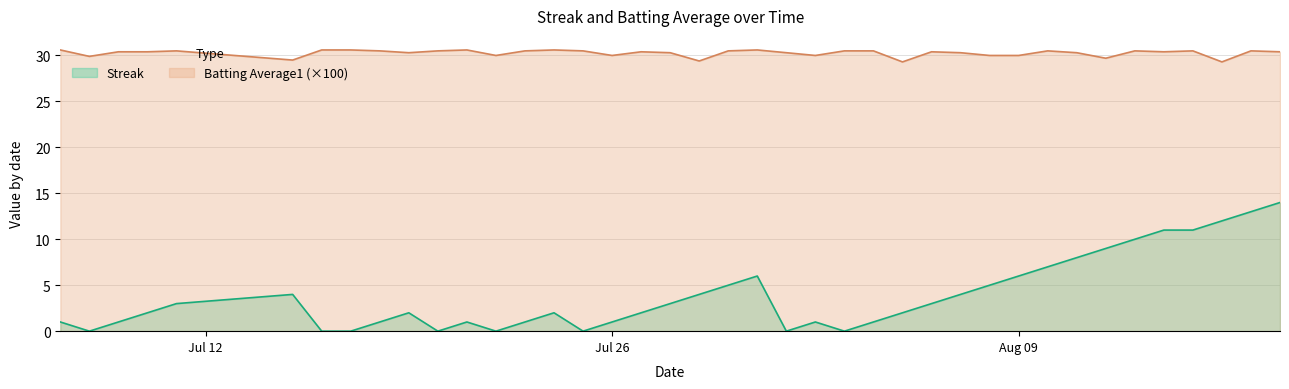

What is the lowest value of the Batting Average1 (×100) series?

29.3